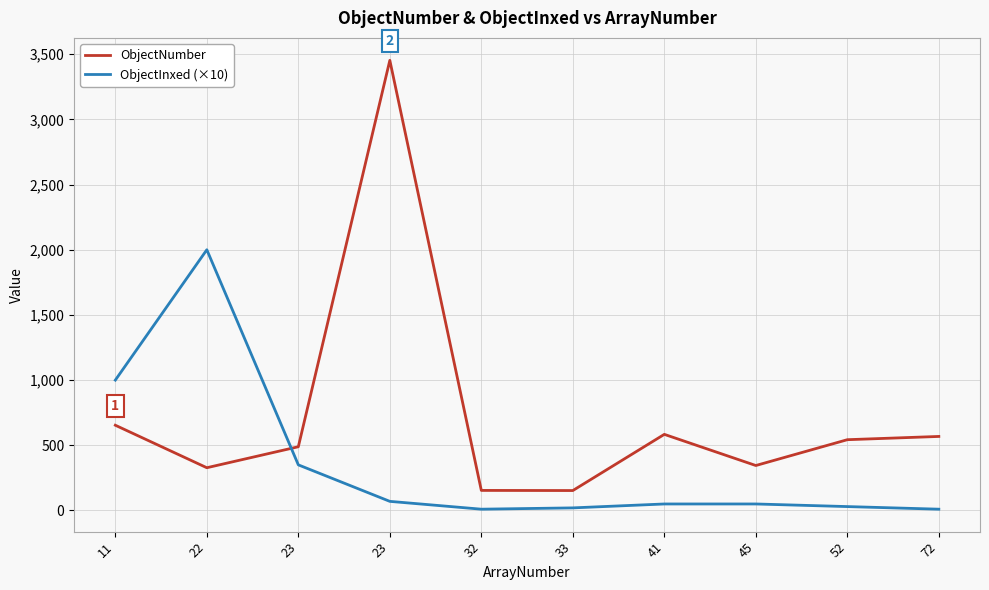

How many times do ObjectInxed (×10) and ObjectNumber cross each other?

1